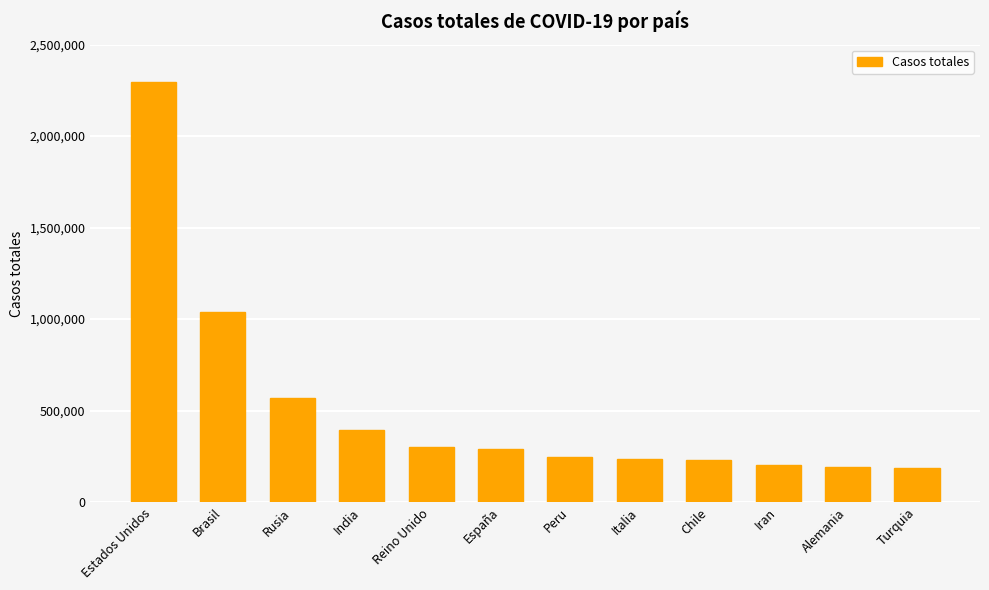

Which has a higher value, Italia or Rusia?

Rusia